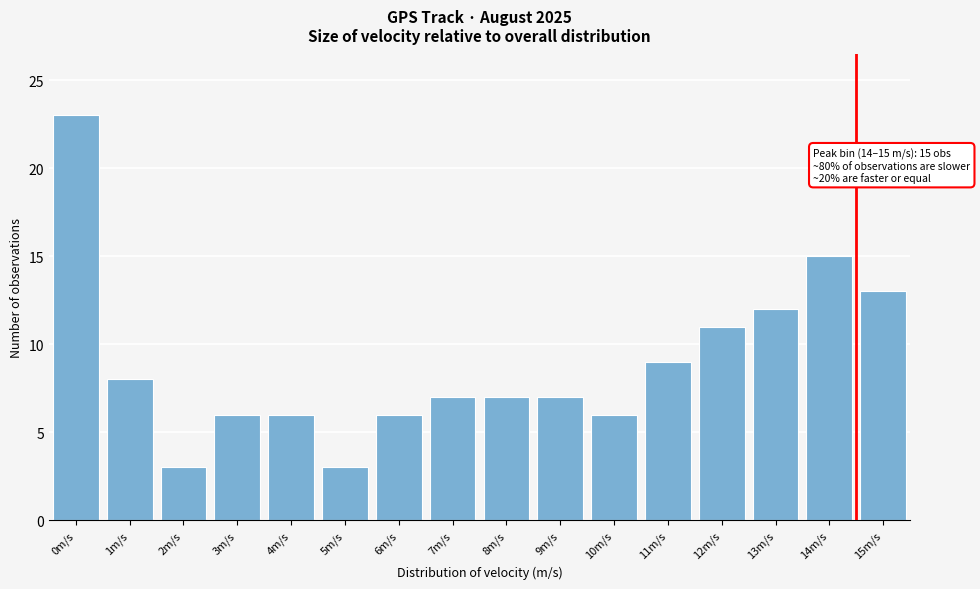

Reading left to right, transcribe all the data shown in this chart.

0m/s=23	1m/s=8	2m/s=3	3m/s=6	4m/s=6	5m/s=3	6m/s=6	7m/s=7	8m/s=7	9m/s=7	10m/s=6	11m/s=9	12m/s=11	13m/s=12	14m/s=15	15m/s=13